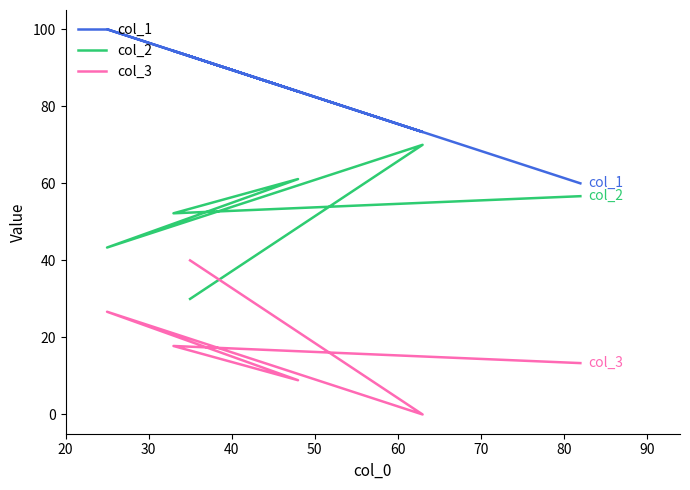

At how many categories does at least one series exceed 49?

6